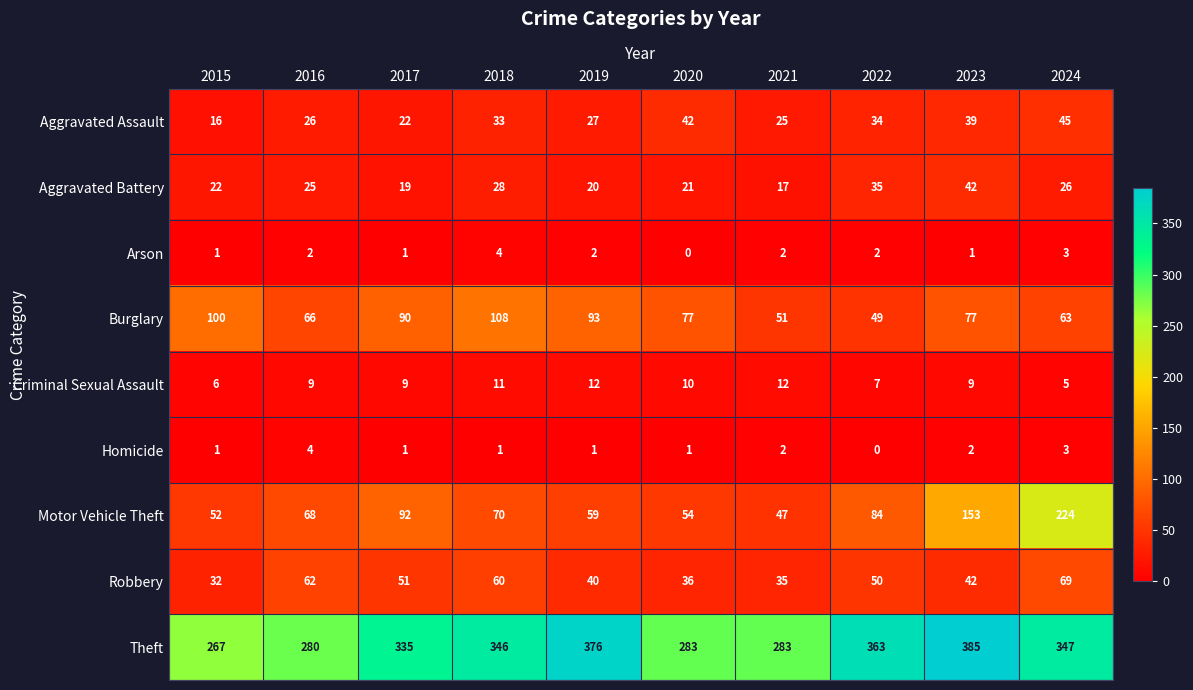

Where is Motor Vehicle Theft nearest to the value 135?

2023